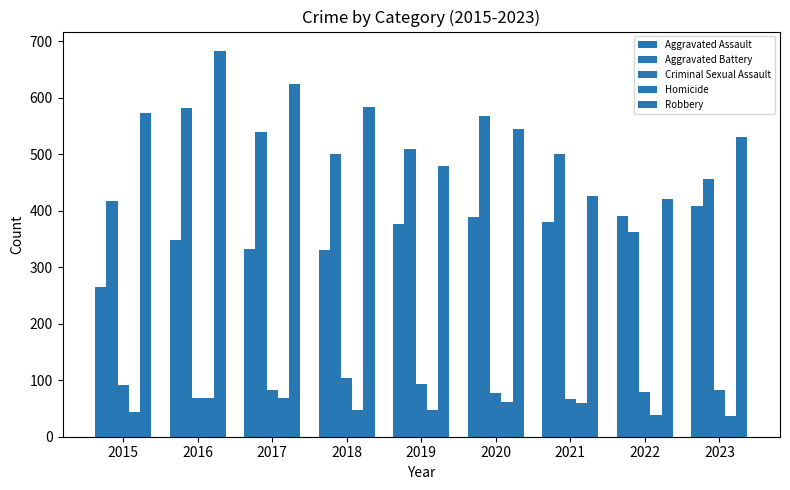

What is the difference between the Criminal Sexual Assault values at 2021 and 2017?

17